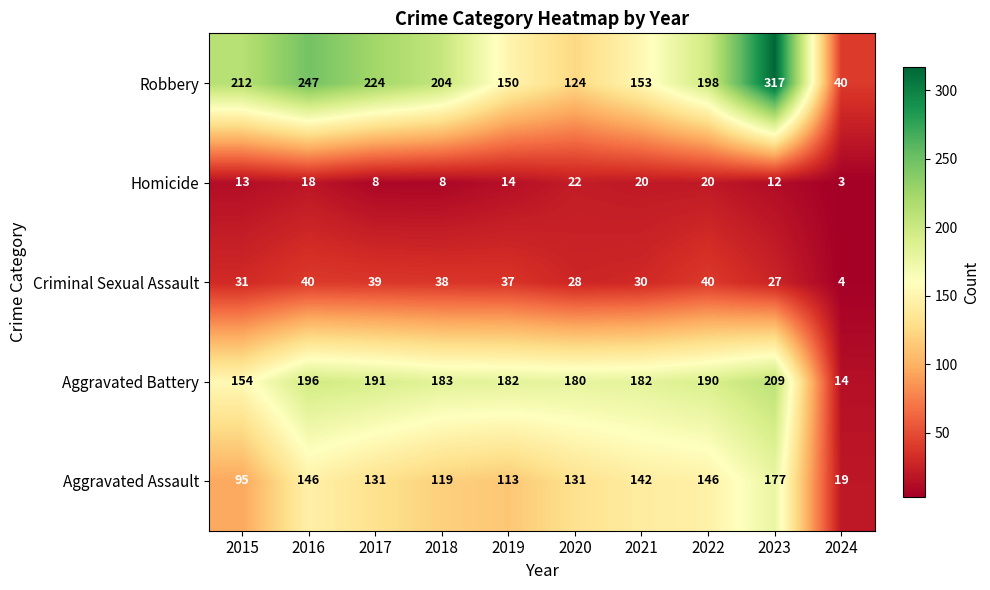

Where does the Criminal Sexual Assault series first go above 37?

2016